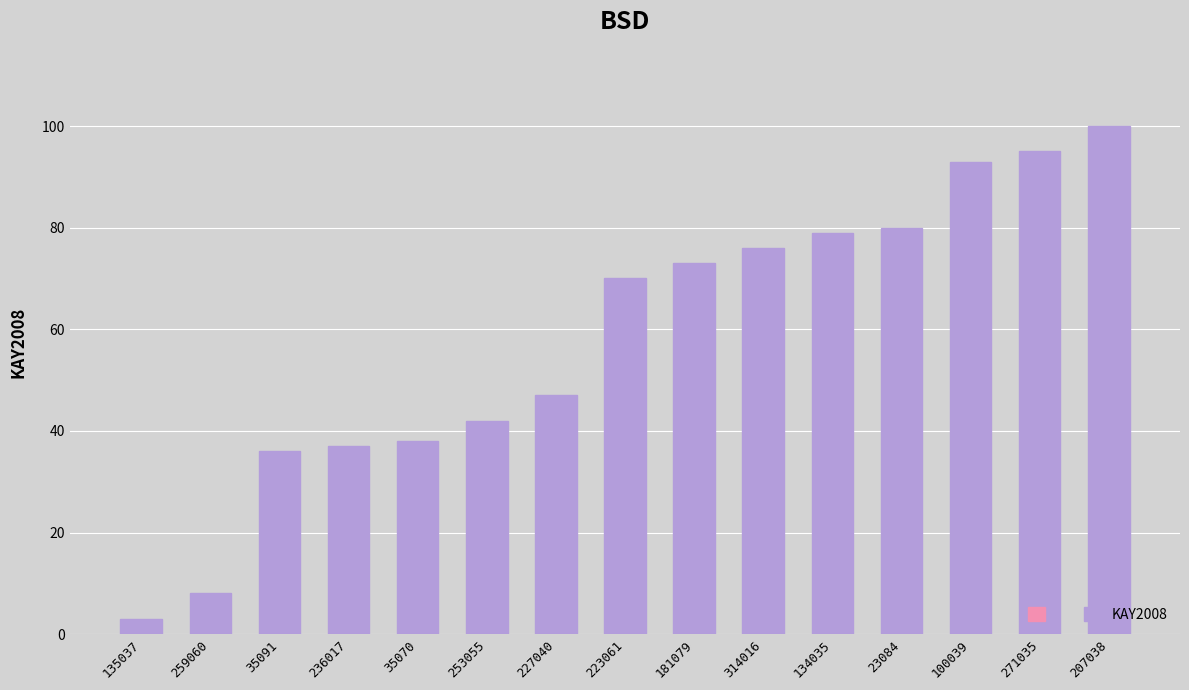

Is it true that the value at 223061 is 102?

False